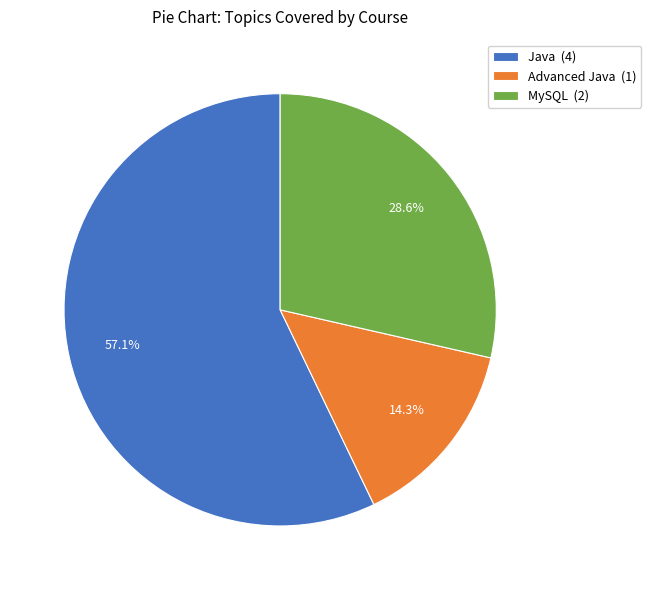

To the nearest percent, what portion does Advanced Java represent?

14%